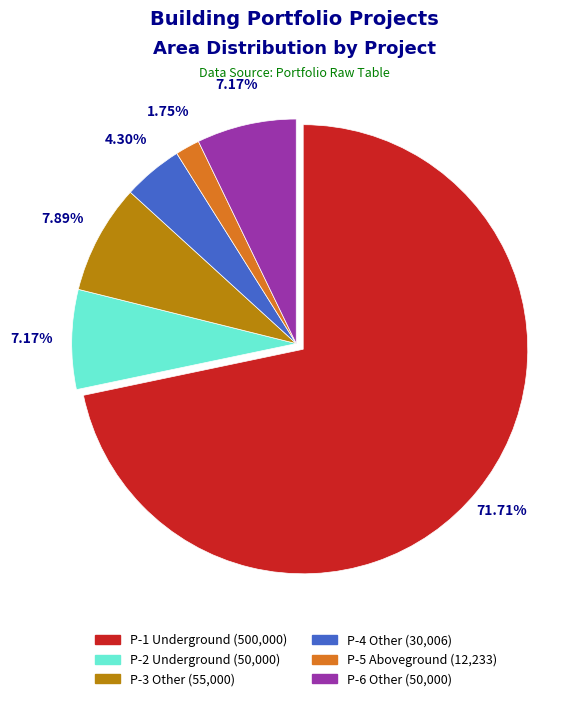

Count the number of slices in the pie.

6